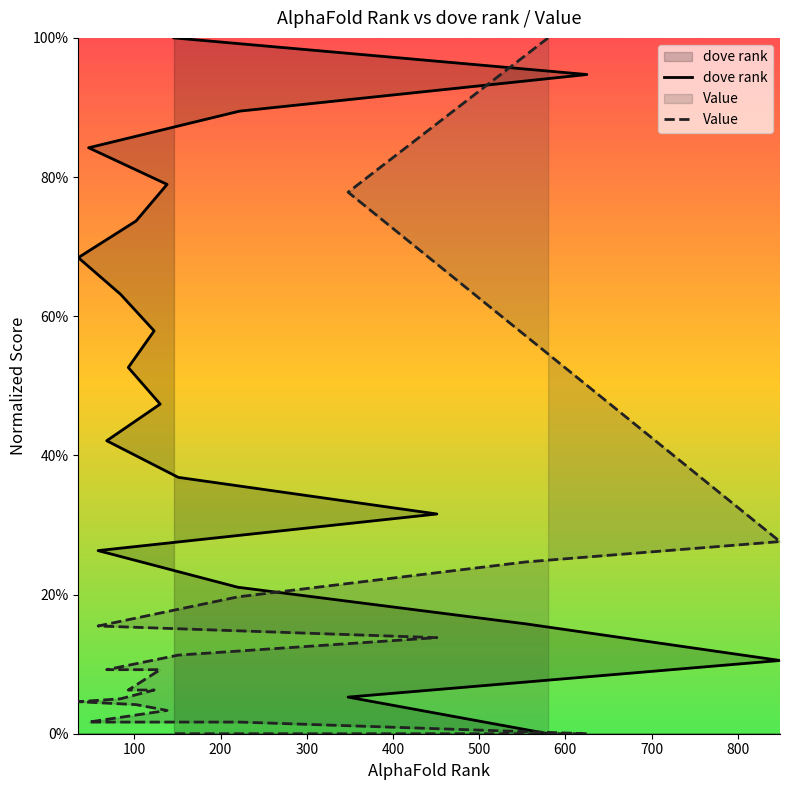

Which series has the largest total across all categories?

dove rank